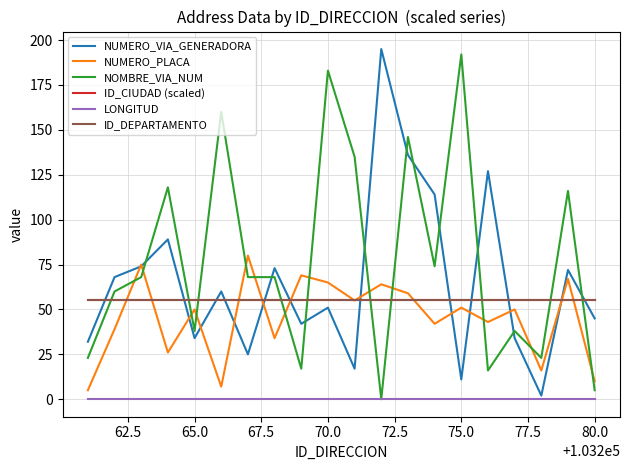

True or false: ID_CIUDAD (scaled) and LONGITUD cross at least once.

False